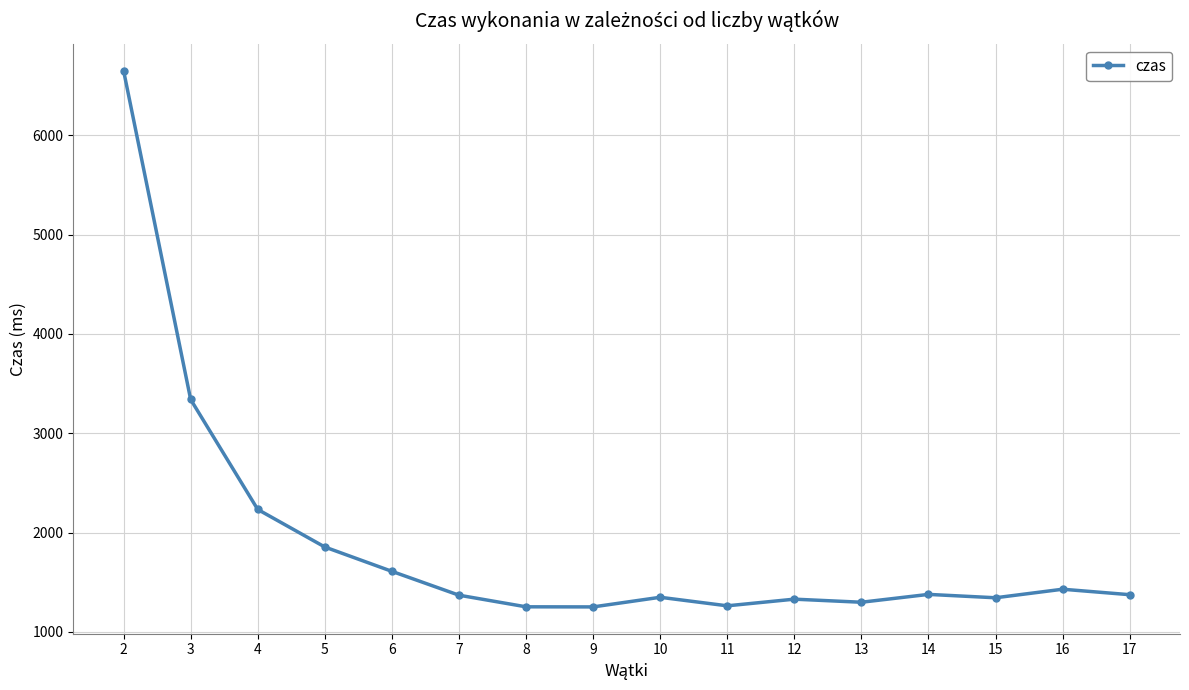

What is the sum of all values?

30330